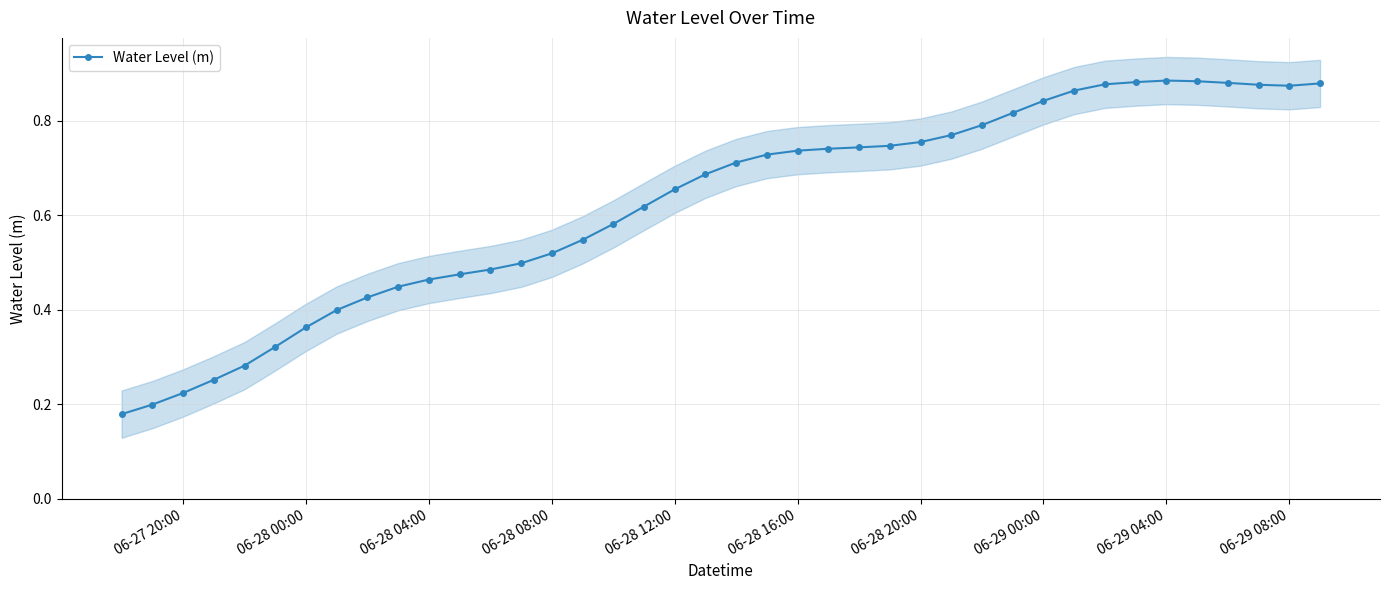

What is the maximum value shown in the chart?

0.9